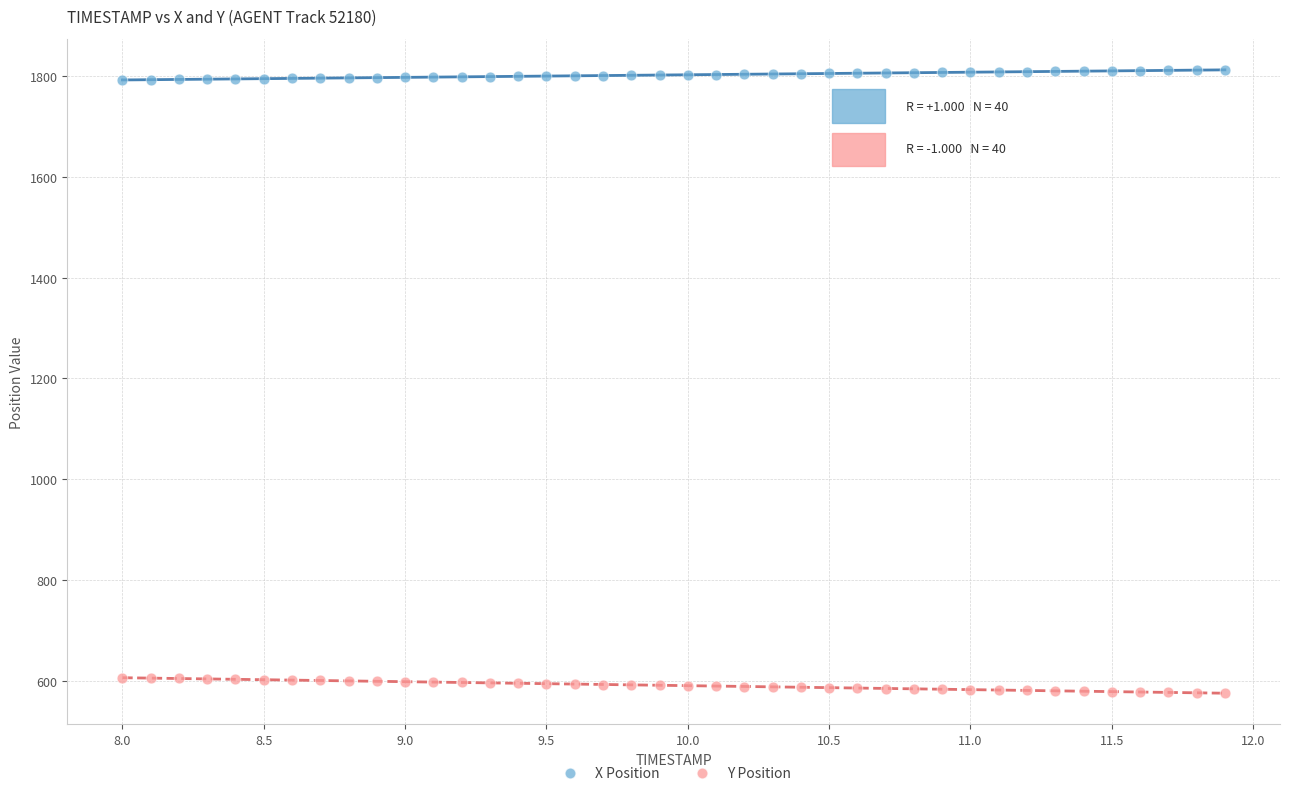

Across all data points, what is the range of Y values (max minus min)?

1235.6